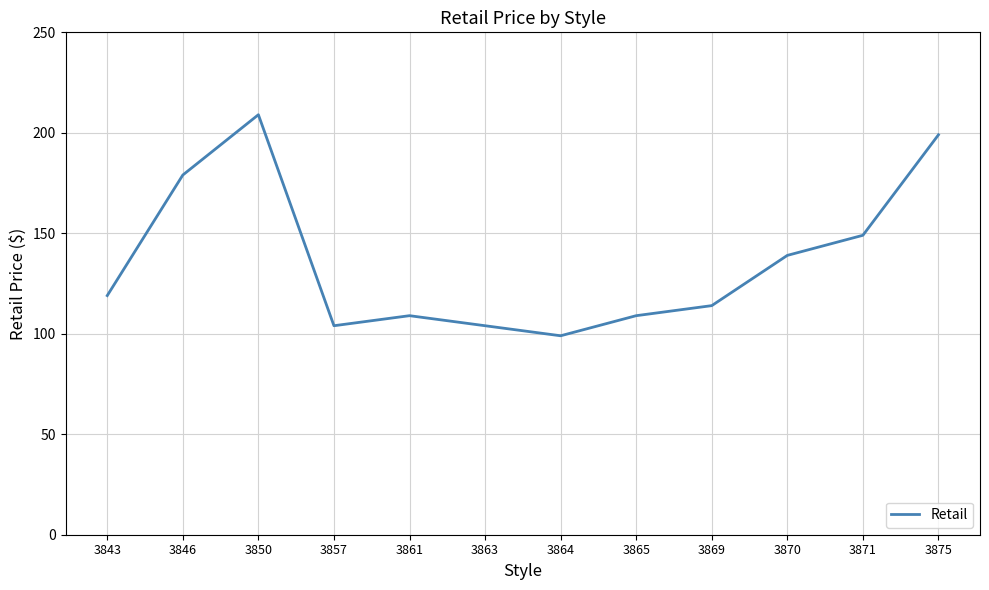

Reading left to right, what are all the values shown in this chart?

119	179	209	104	109	104	99	109	114	139	149	199